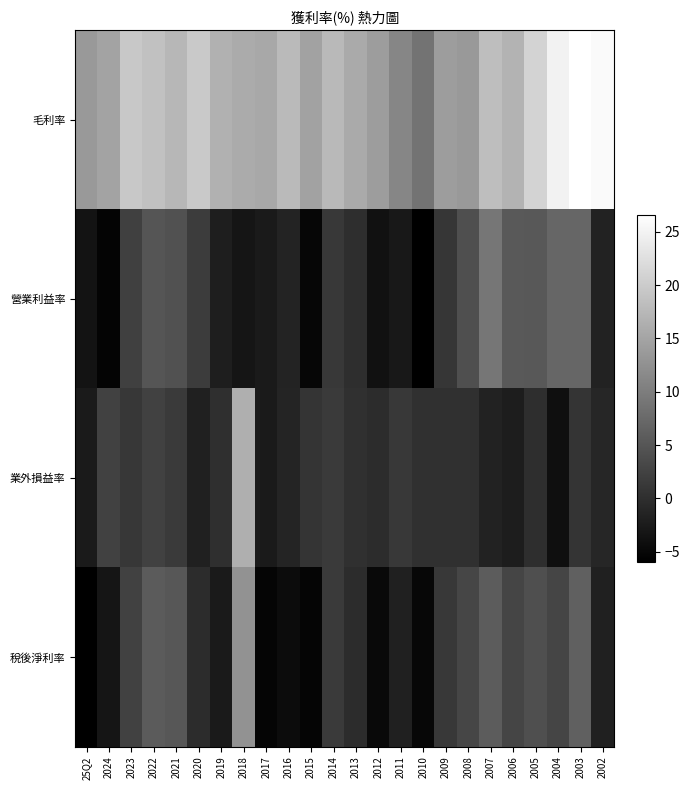

Reading left to right, extract all data points from this chart.

毛利率: 25Q2=13.6	2024=14.8	2023=19.5	2022=18.6	2021=17.4	2020=19.7	2019=16.6	2018=15.8	2017=15.5	2016=17.7	2015=14.7	2014=17.6	2013=15.7	2012=14.1	2011=11.1	2010=8.6	2009=14.0	2008=13.5	2007=18.3	2006=17.0	2005=21.0	2004=24.9	2003=26.6	2002=25.9
營業利益率: 25Q2=-3.5	2024=-5.5	2023=2.2	2022=4.8	2021=4.3	2020=1.8	2019=-2.1	2018=-3.2	2017=-2.7	2016=-1.4	2015=-5.2	2014=1.2	2013=-0.1	2012=-3.8	2011=-2.9	2010=-6.0	2009=0.9	2008=4.2	2007=9.1	2006=5.4	2005=5.3	2004=7.1	2003=7.0	2002=-1.7
業外損益率: 25Q2=-2.6	2024=2.4	2023=1.1	2022=2.3	2021=1.5	2020=-1.8	2019=0.1	2018=16.4	2017=-2.6	2016=-1.3	2015=0.7	2014=1.4	2013=0.2	2012=-0.3	2011=1.2	2010=0.2	2009=0.3	2008=0.2	2007=-1.6	2006=-2.2	2005=-0.1	2004=-4.0	2003=0.7	2002=-1.1
稅後淨利率: 25Q2=-6.0	2024=-3.3	2023=2.3	2022=5.6	2021=5.2	2020=-0.3	2019=-2.6	2018=12.7	2017=-5.3	2016=-4.5	2015=-5.3	2014=1.4	2013=-0.4	2012=-4.8	2011=-1.9	2010=-5.1	2009=1.4	2008=3.0	2007=5.8	2006=2.8	2005=4.1	2004=2.9	2003=6.3	2002=-1.8